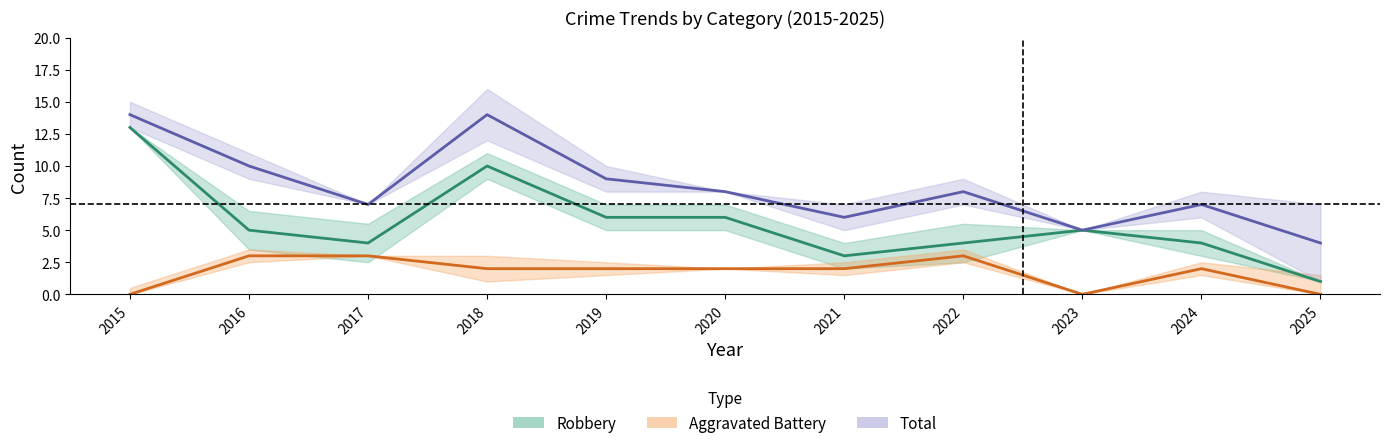

Is it true that Robbery (line) equals 1 at 2025?

True